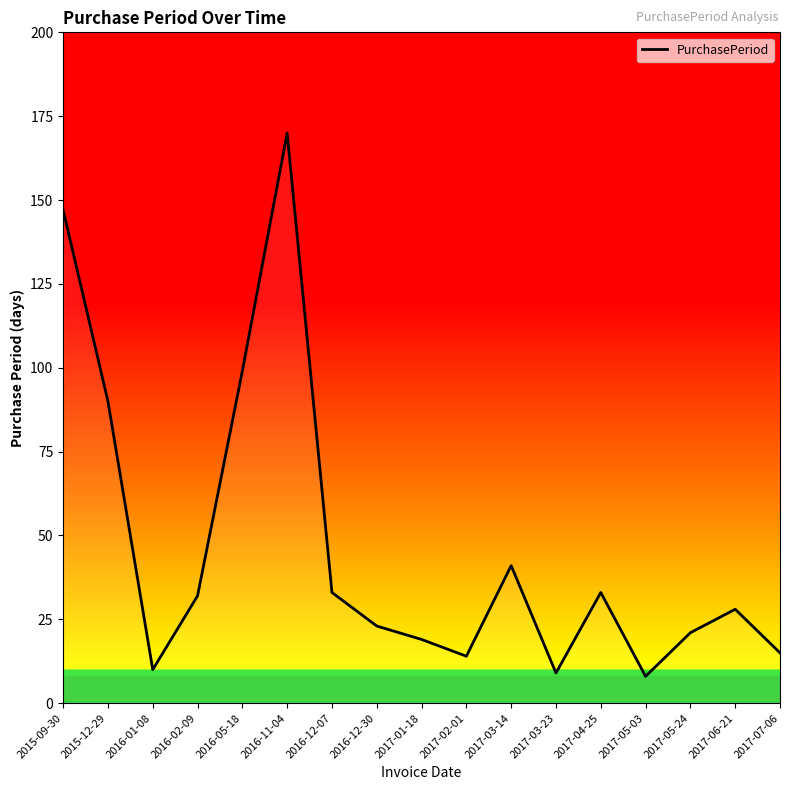

What is the ratio of the value at 2017-01-18 to the value at 2015-09-30?

0.1